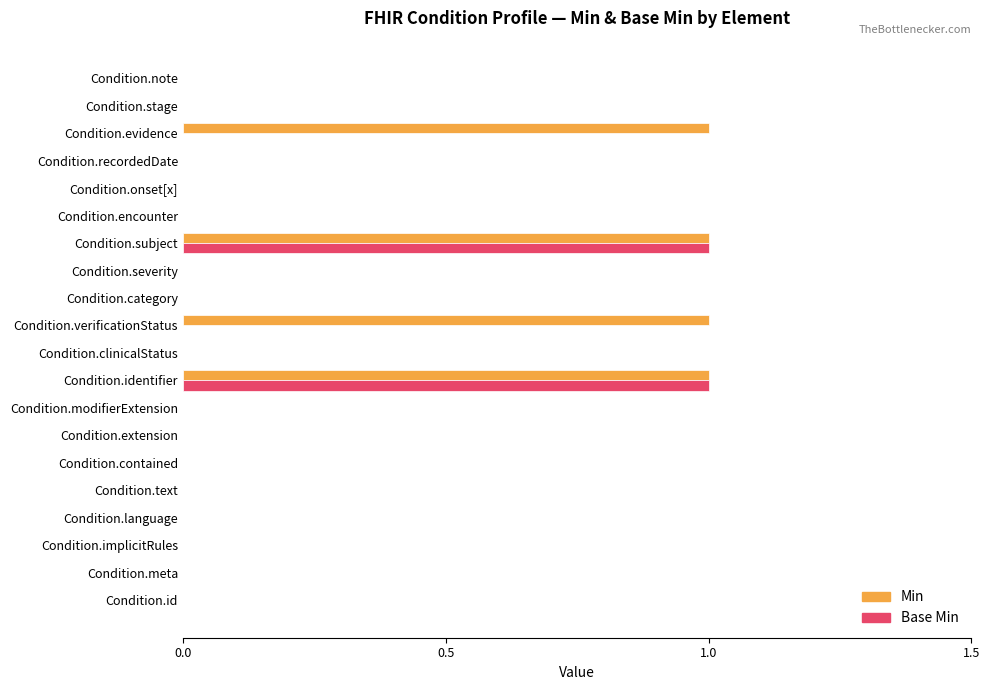

True or false: Min has a value of 1 at Condition.evidence.

True